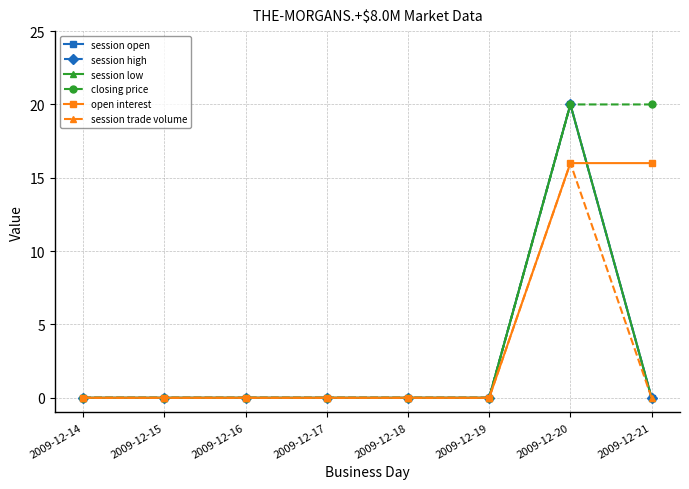

What is the greatest value displayed?

20